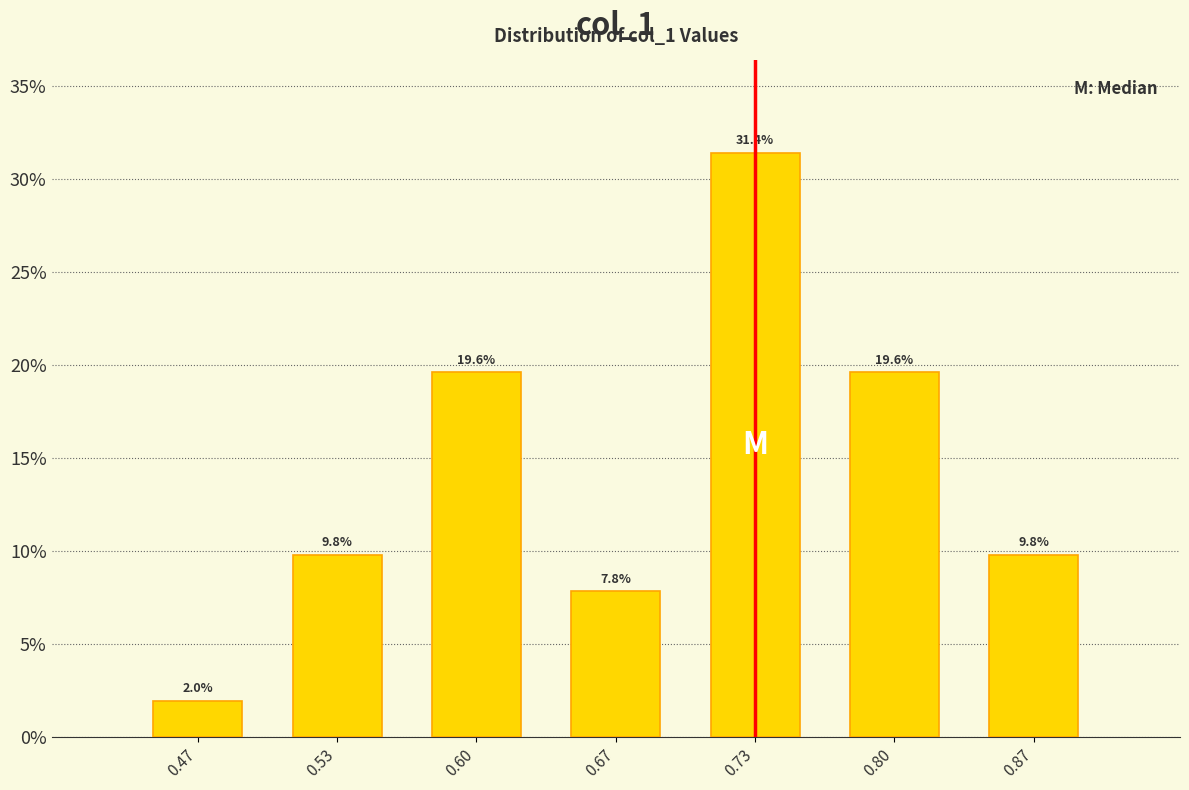

Reading left to right, what are all the values shown in this chart?

2.0	9.8	19.6	7.8	31.4	19.6	9.8